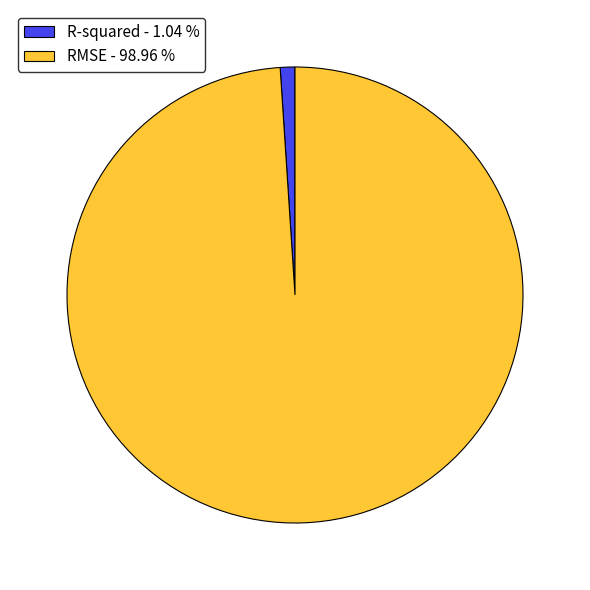

Between RMSE and R-squared, which is larger?

RMSE